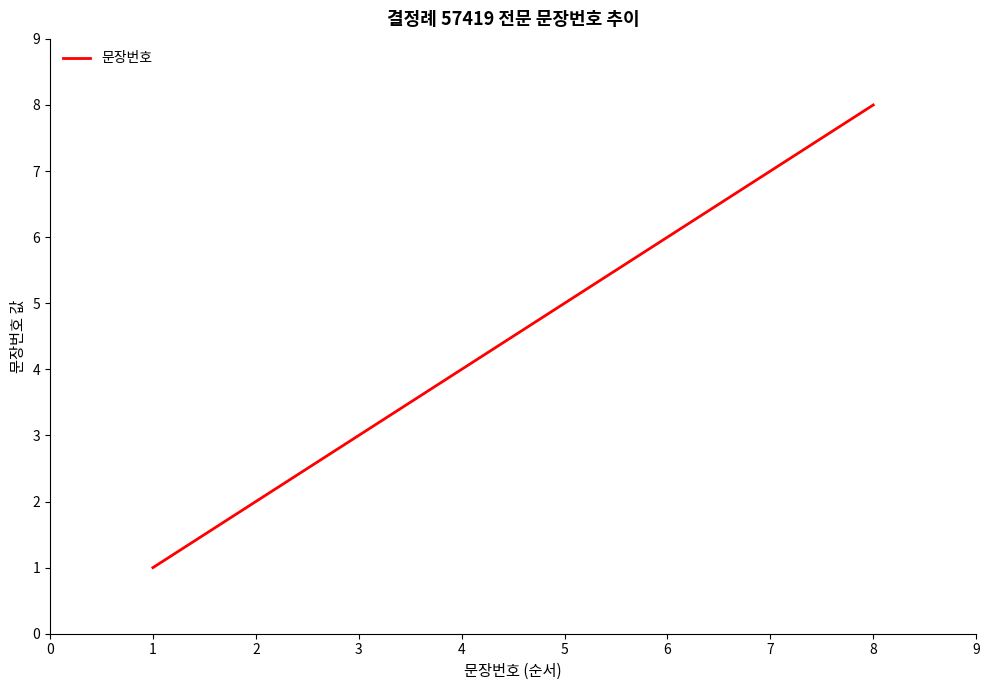

List the labels in order of value, largest first.

8, 7, 6, 5, 4, 3, 2, 1